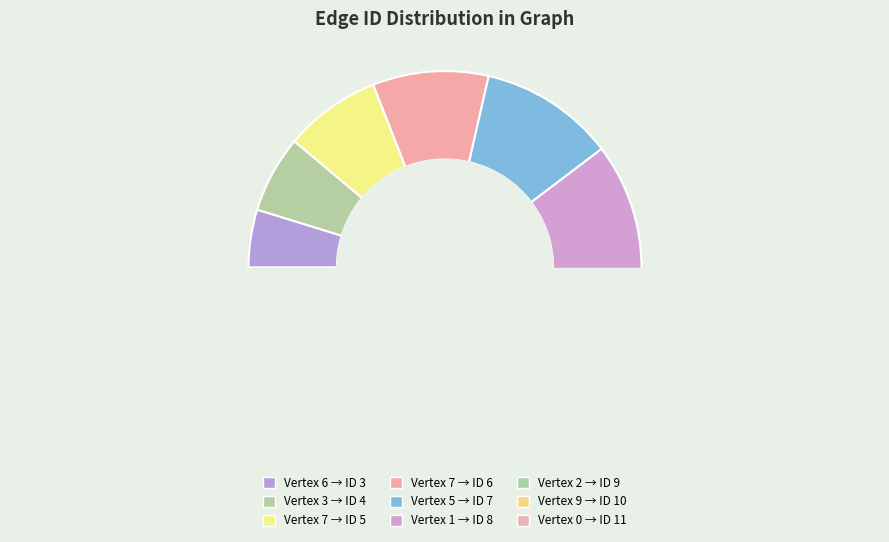

True or false: 9 accounts for 10% of the total.

False